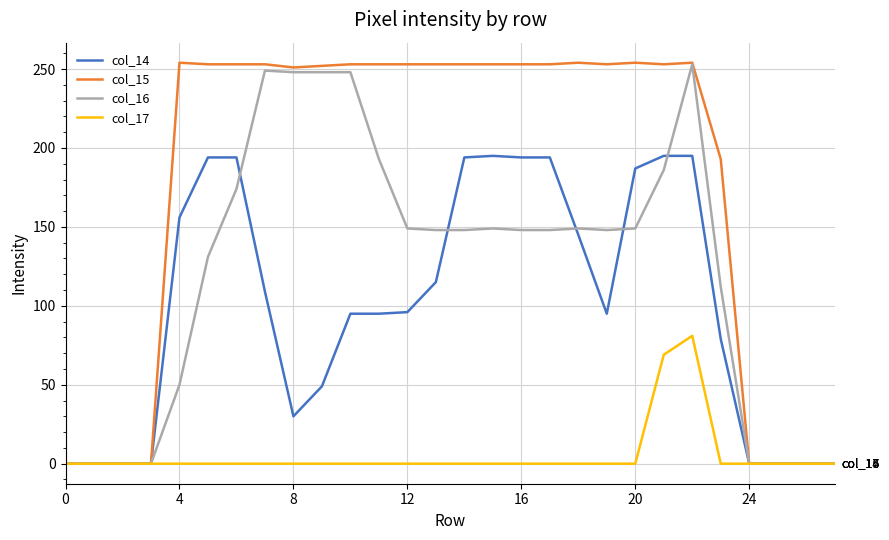

At how many categories does at least one series exceed 195?

19